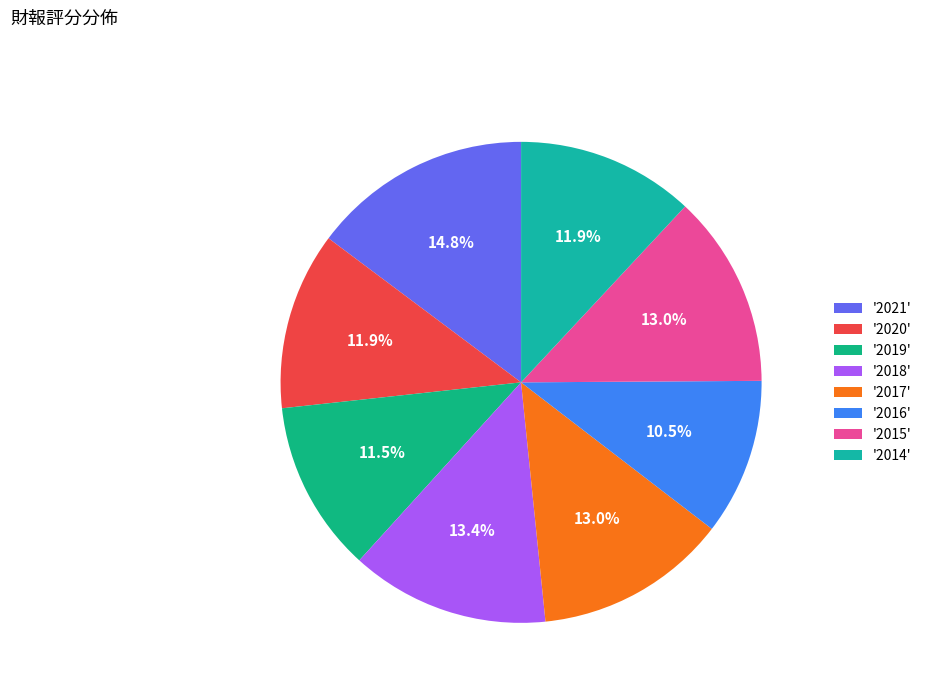

Rank the categories by value from highest to lowest.

2021, 2018, 2017, 2015, 2020, 2014, 2019, 2016